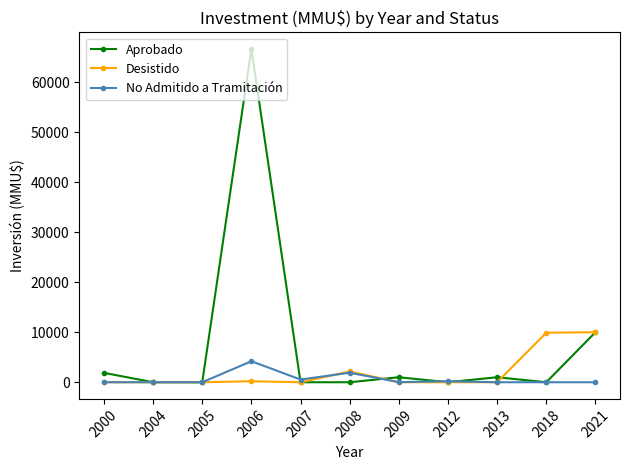

At which category does Aprobado reach its first local peak?

2006